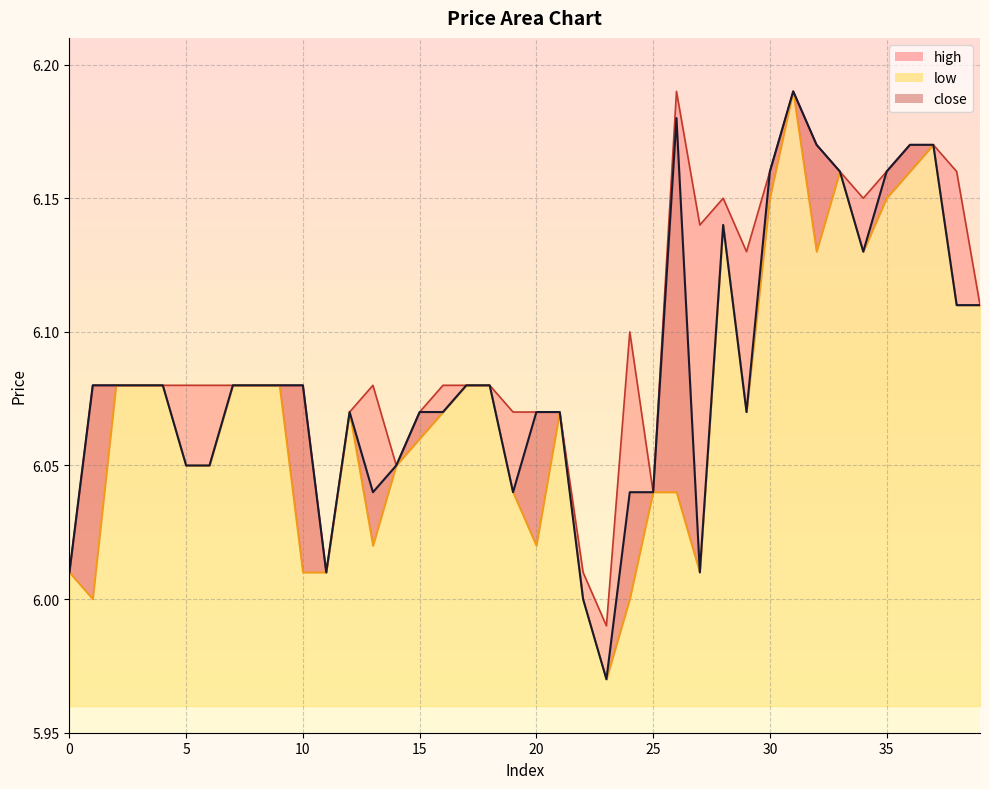

The high series shows 6.0 at 22. True or false?

True